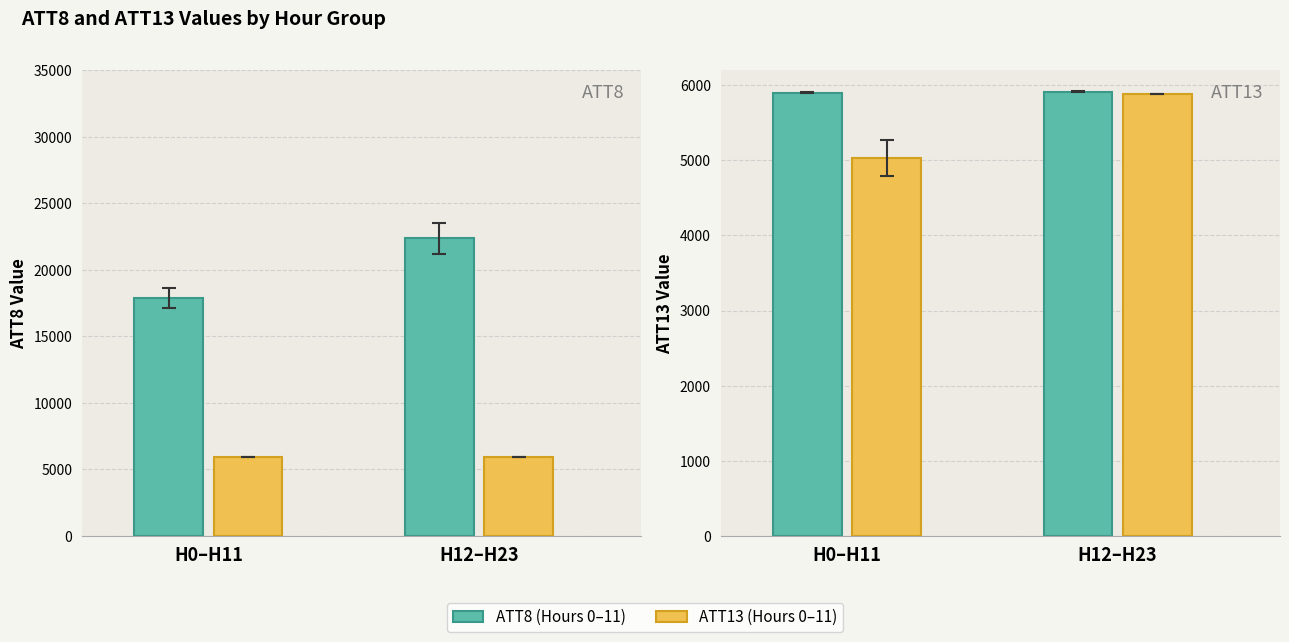

The value of ATT9 at 4 is -5. True or false?

False